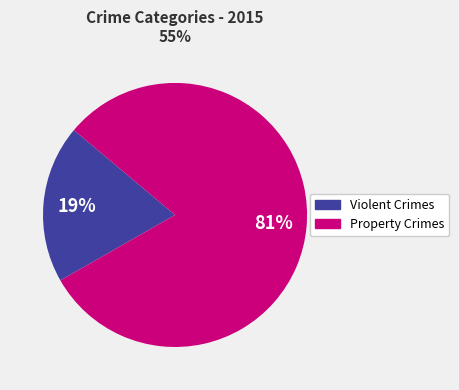

How many segments does this pie chart have?

2